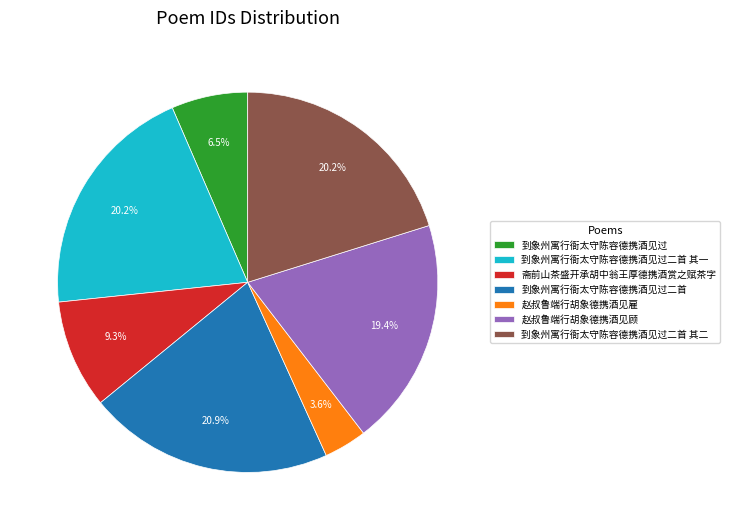

To the nearest percent, what portion does 斋前山茶盛开承胡中翁王厚德携酒赏之赋茶字 represent?

9%